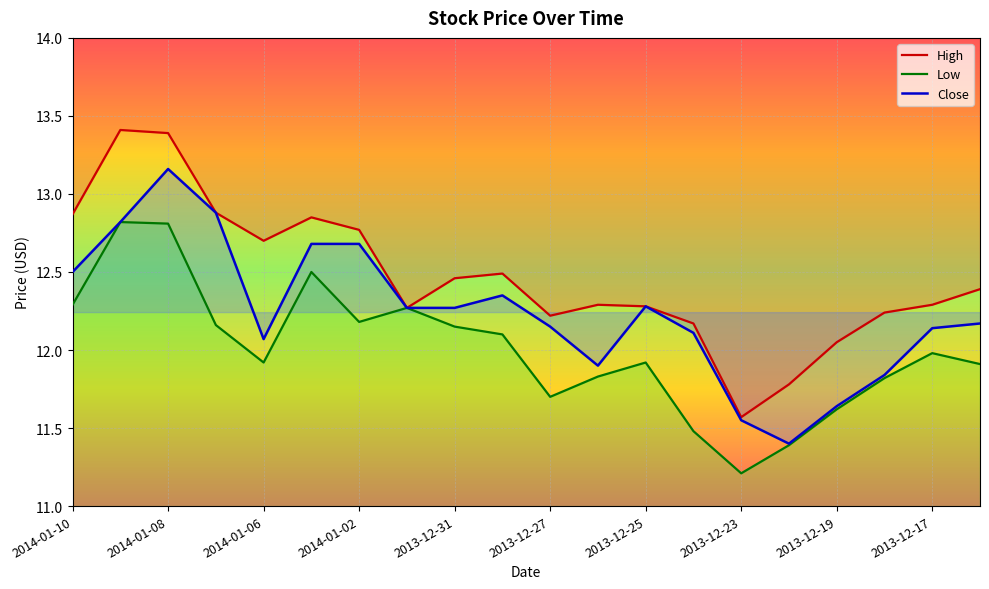

Reading left to right, extract all data points from this chart.

High: 12.9	13.4	13.4	12.9	12.7	12.8	12.8	12.3	12.5	12.5	12.2	12.3	12.3	12.2	11.6	11.8	12.1	12.2	12.3	12.4
Low: 12.3	12.8	12.8	12.2	11.9	12.5	12.2	12.3	12.2	12.1	11.7	11.8	11.9	11.5	11.2	11.4	11.6	11.8	12.0	11.9
Close: 12.5	12.8	13.2	12.9	12.1	12.7	12.7	12.3	12.3	12.3	12.2	11.9	12.3	12.1	11.6	11.4	11.6	11.8	12.1	12.2